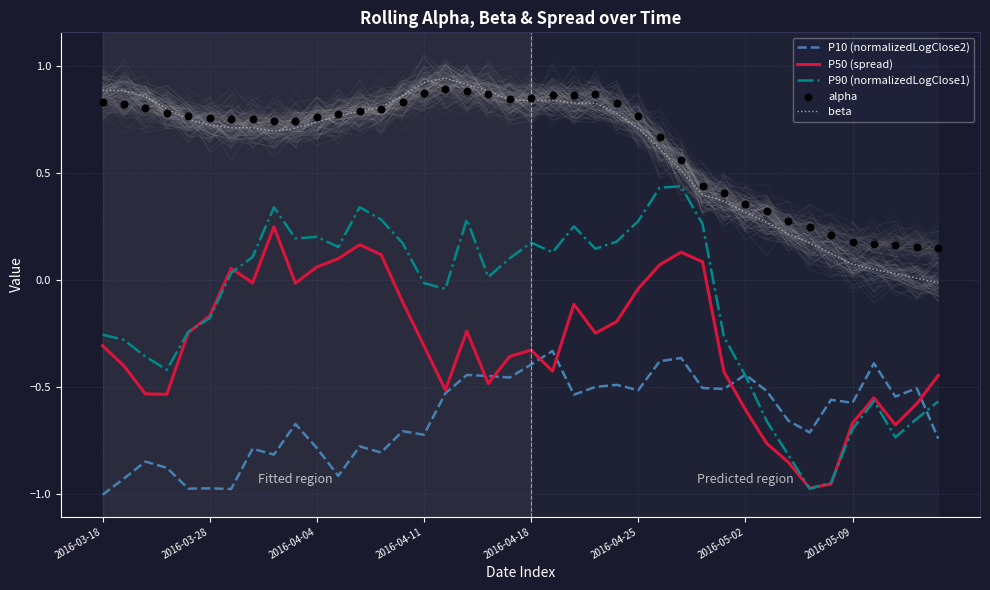

What are all the series names shown in the legend?

P10 (normalizedLogClose2), P50 (spread), P90 (normalizedLogClose1), beta, alpha